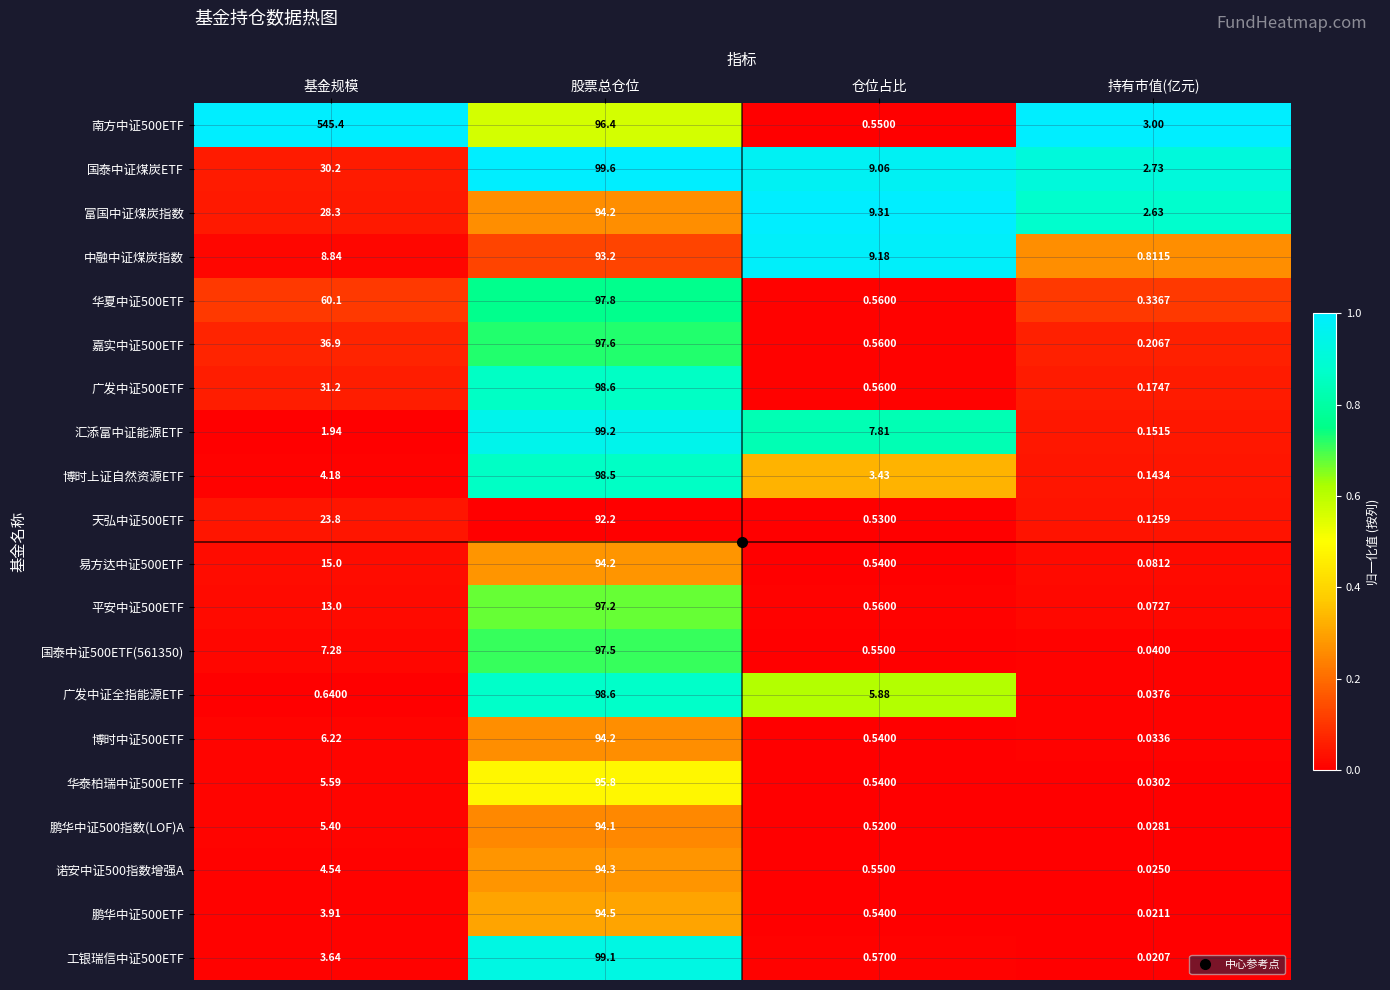

Which series has the largest total across all categories?

南方中证500ETF